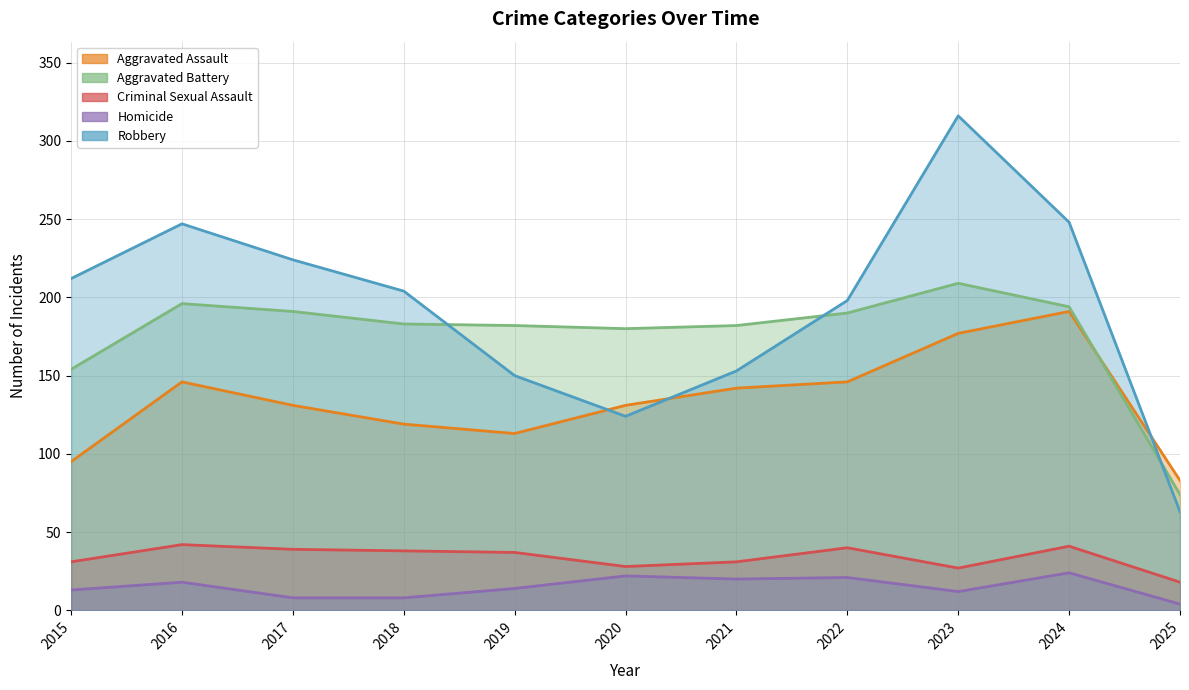

How many values in the Homicide series exceed 14?

5